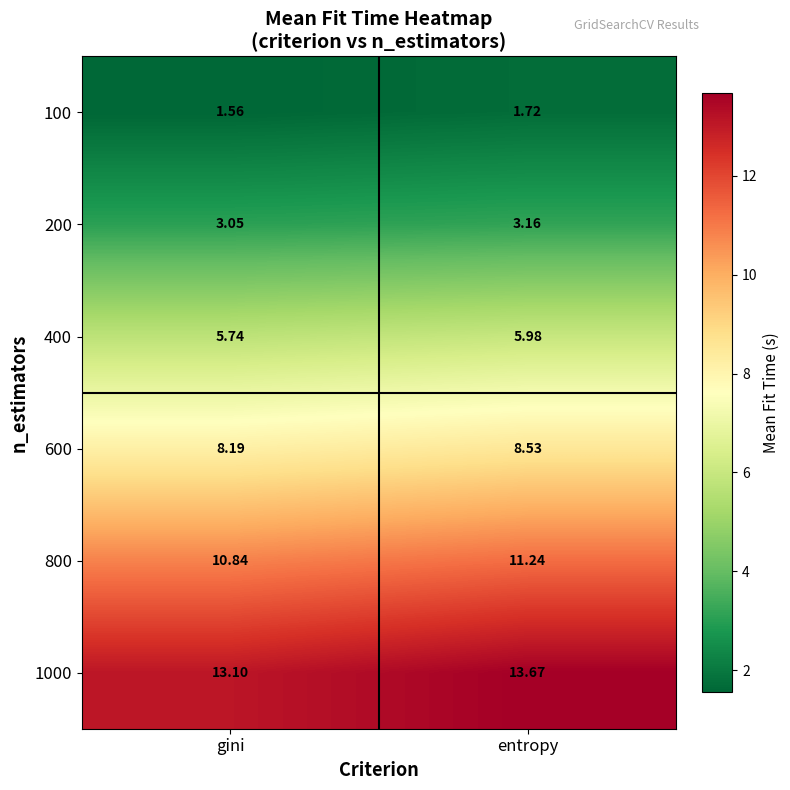

Which series has the widest spread of values?

1000